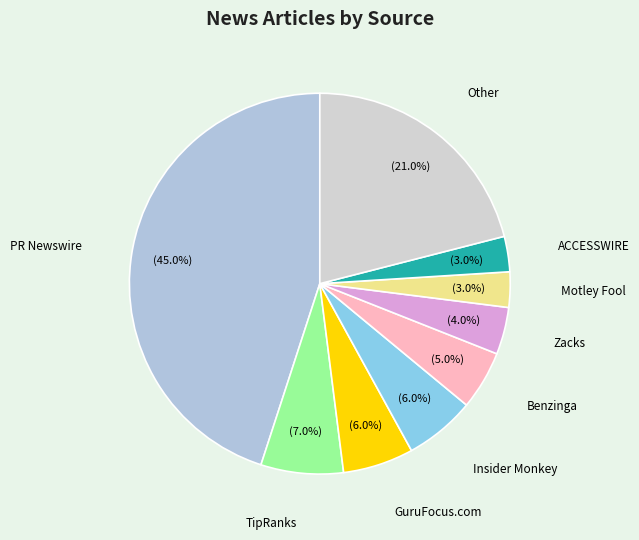

How many slices are in this pie chart?

9